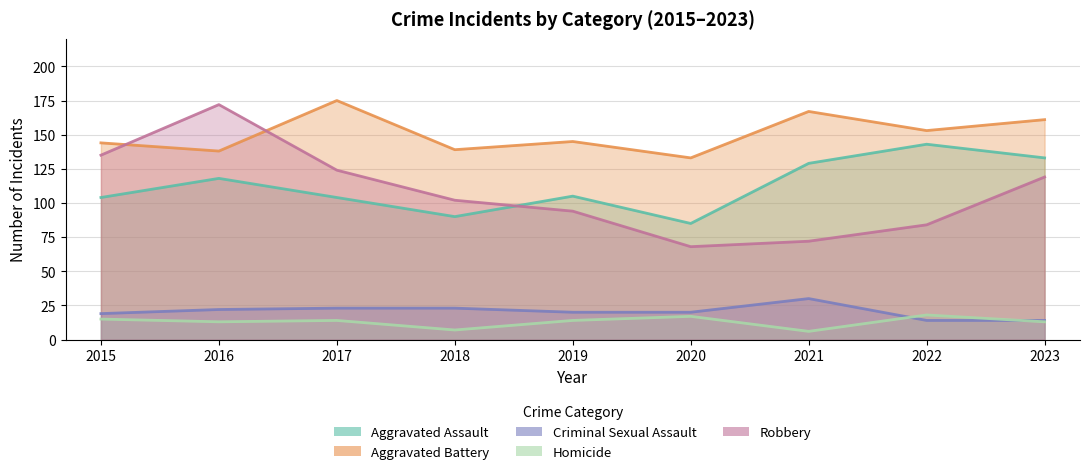

Reading right to left, list all the values displayed in this chart.

Aggravated Assault: 2023=133	2022=143	2021=129	2020=85	2019=105	2018=90	2017=104	2016=118	2015=104
Aggravated Battery: 2023=161	2022=153	2021=167	2020=133	2019=145	2018=139	2017=175	2016=138	2015=144
Criminal Sexual Assault: 2023=14	2022=14	2021=30	2020=20	2019=20	2018=23	2017=23	2016=22	2015=19
Homicide: 2023=13	2022=18	2021=6	2020=17	2019=14	2018=7	2017=14	2016=13	2015=15
Robbery: 2023=119	2022=84	2021=72	2020=68	2019=94	2018=102	2017=124	2016=172	2015=135